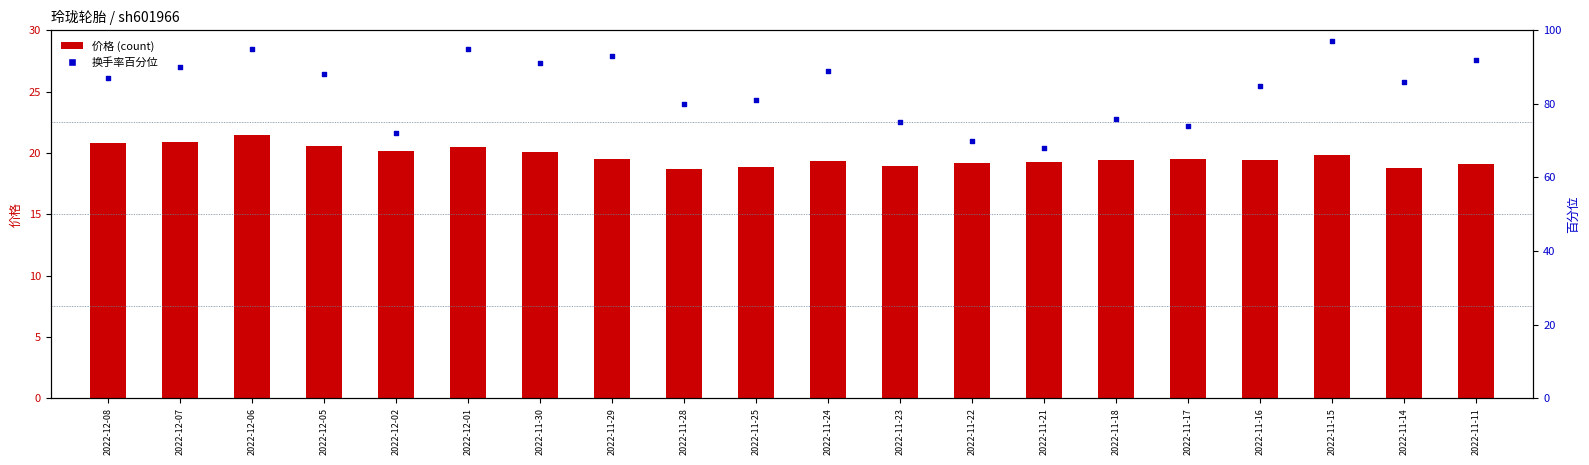

What is the total value across all series at 2022-11-15?

116.9